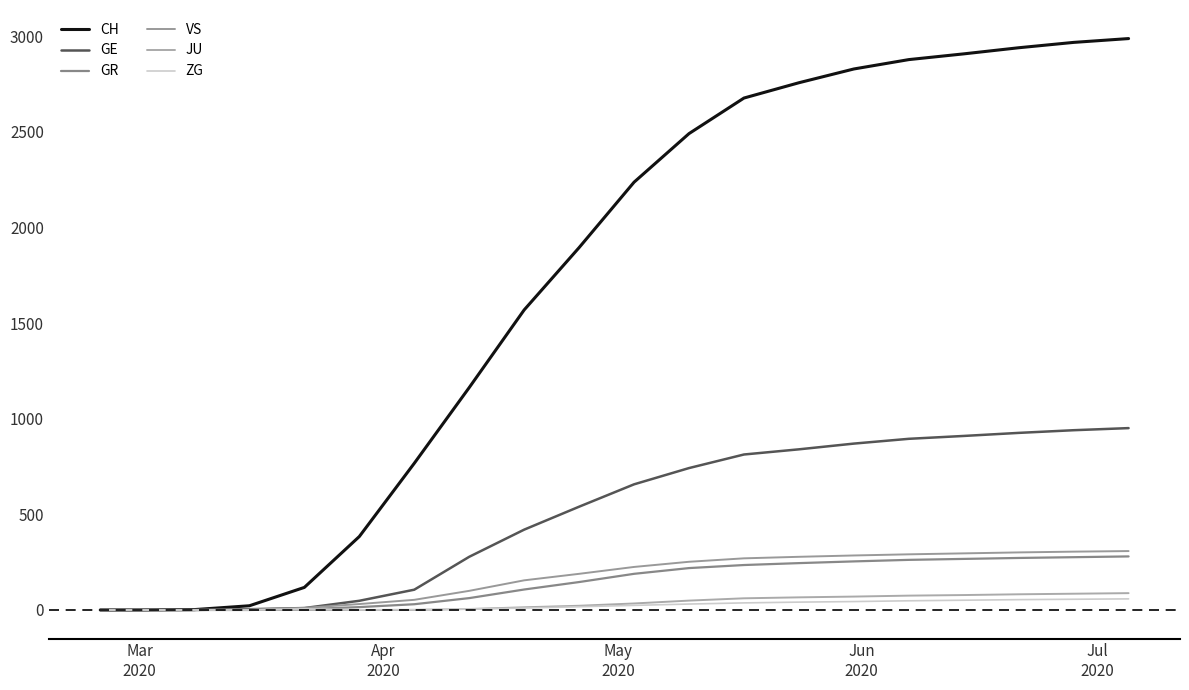

Which series has the widest spread of values?

CH